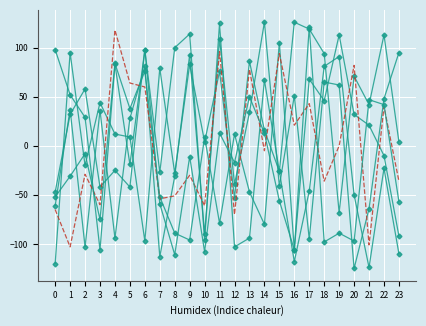

What is the difference between the highest and lowest values at 22?

136